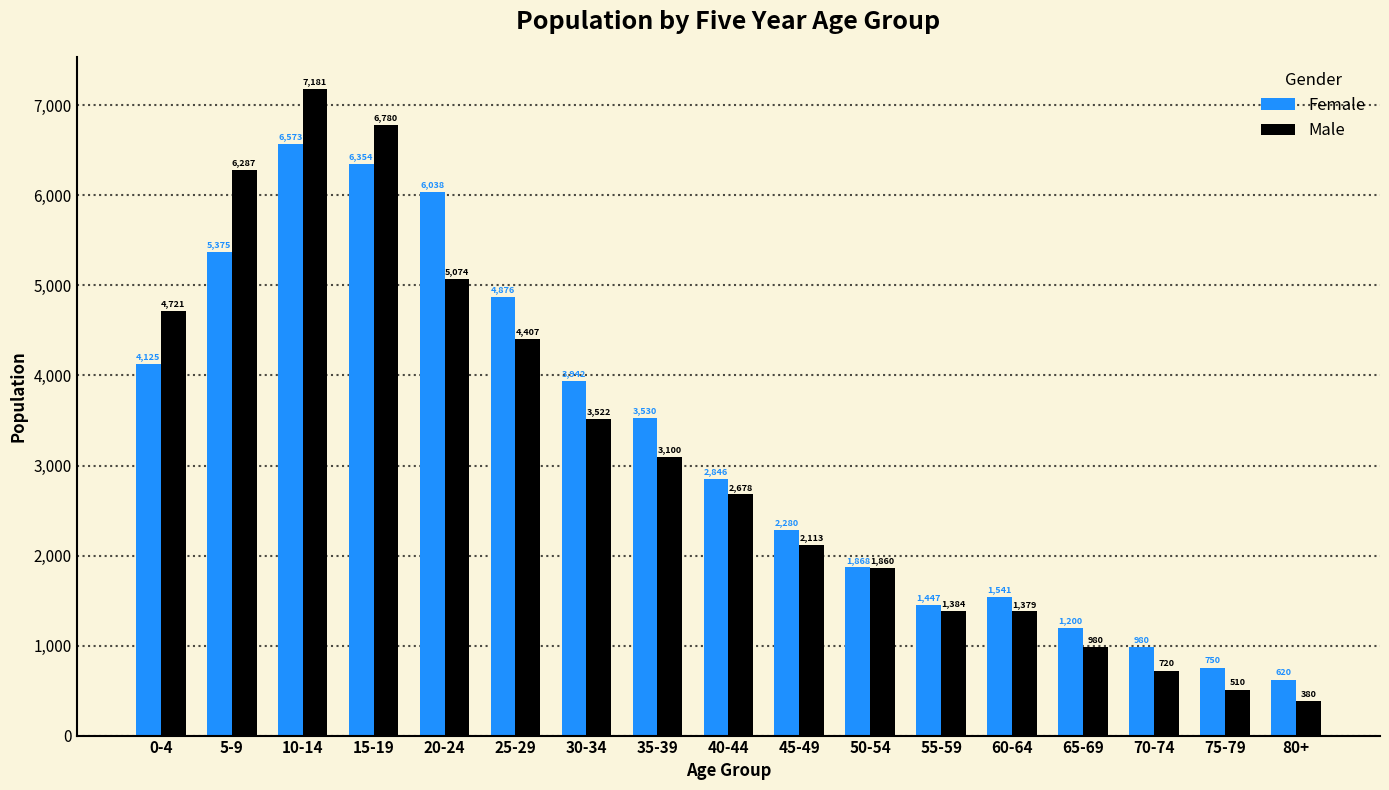

Reading left to right, transcribe all the data shown in this chart.

Female: 4125	5375	6573	6354	6038	4876	3942	3530	2846	2280	1868	1447	1541	1200	980	750	620
Male: 4721	6287	7181	6780	5074	4407	3522	3100	2678	2113	1860	1384	1379	980	720	510	380